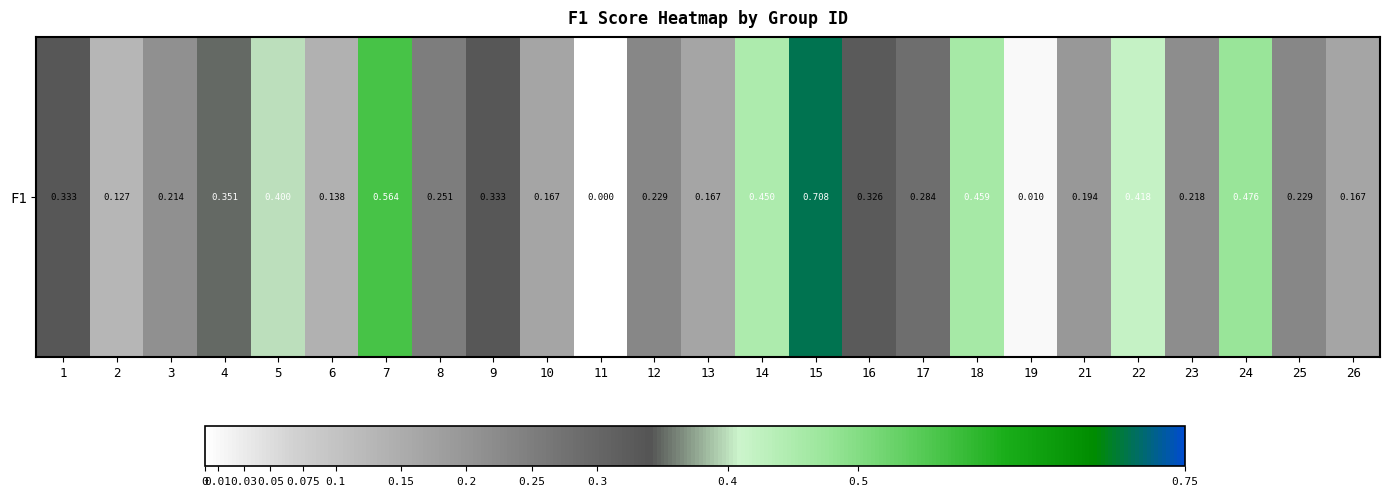

Is it true that the value at 14 is 0.7?

False